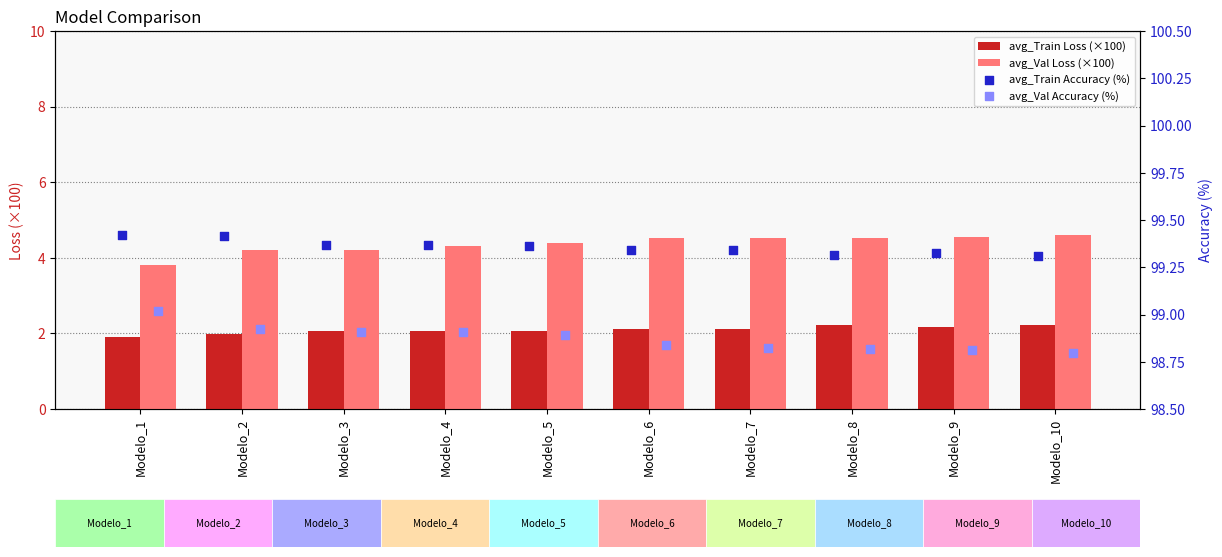

Is the value of avg_Val Loss (×100) at Modelo_10 greater than the value of avg_Train Loss (×100) at Modelo_2?

Yes